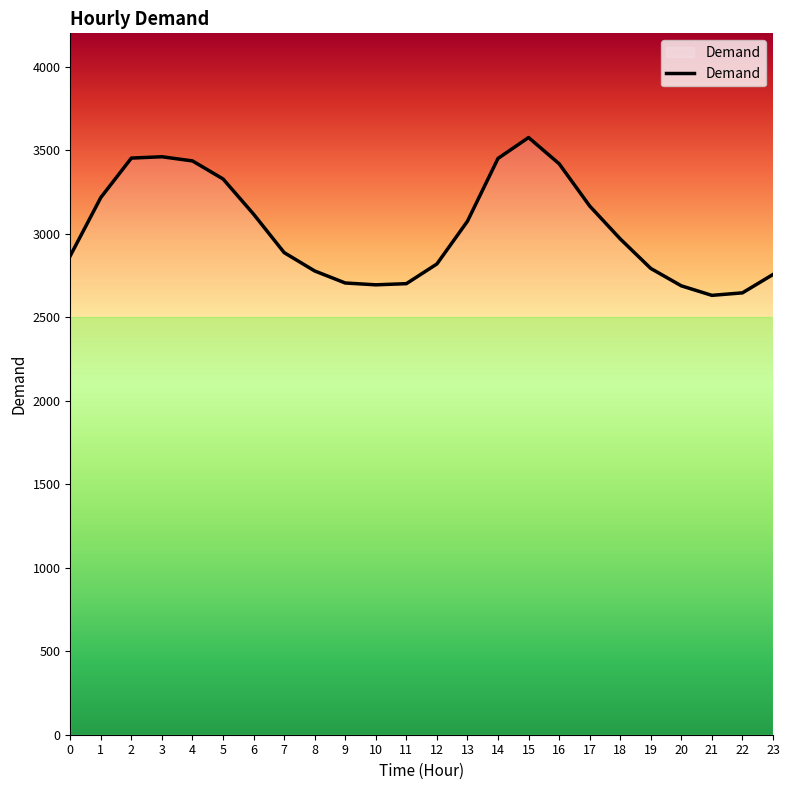

What is the sum of the values at 12 and 17?

5985